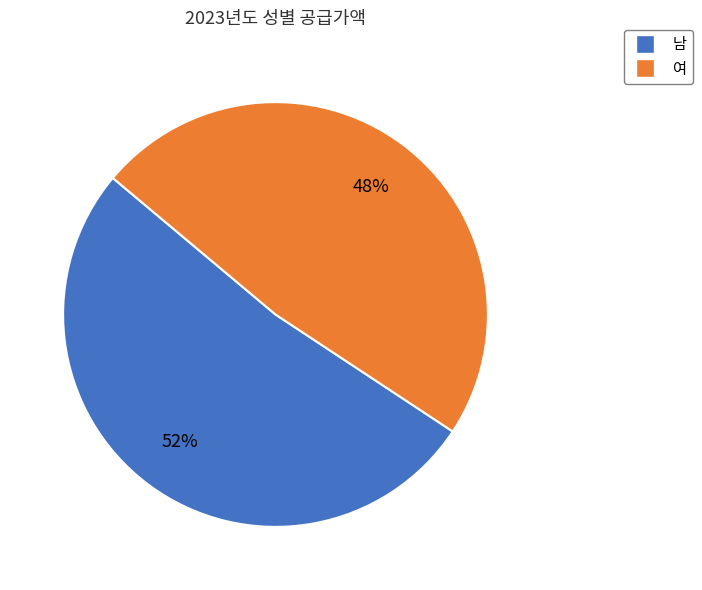

Which category has the biggest portion of the pie?

남